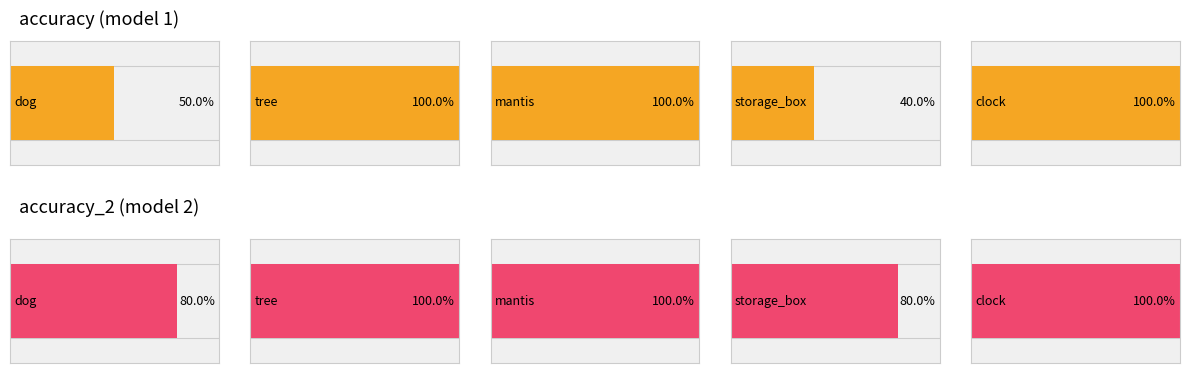

What are all the series names shown in the legend?

accuracy, accuracy_2